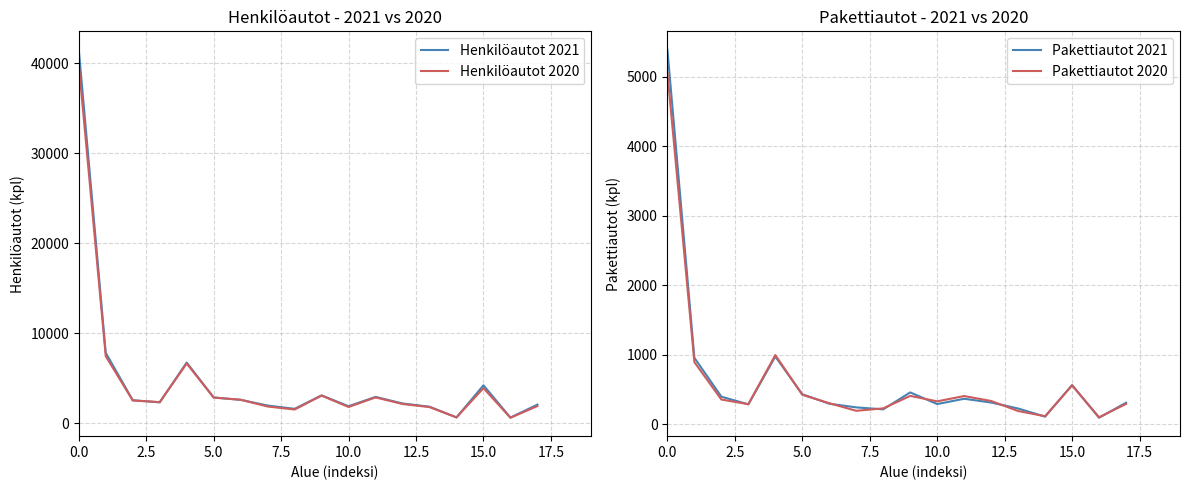

What is the sum of the Henkilöautot 2020 values at 17 and 7.5?

4233